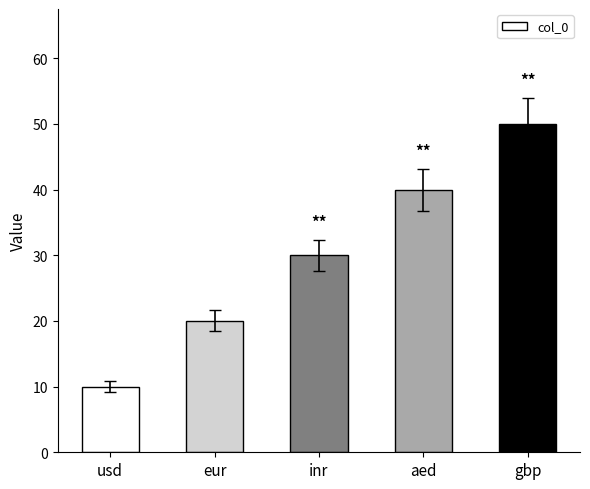

Reading left to right, list all the values displayed in this chart.

10	20	30	40	50